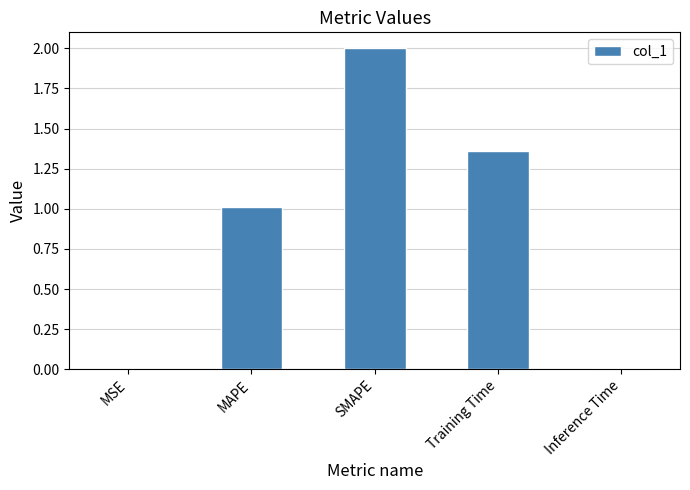

What is the sum of the values at MAPE and Training Time?

2.4